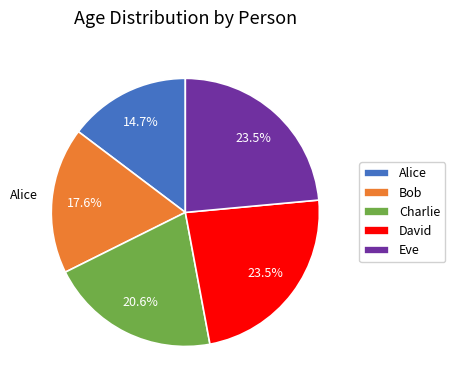

Does Eve represent more than half of the total?

No